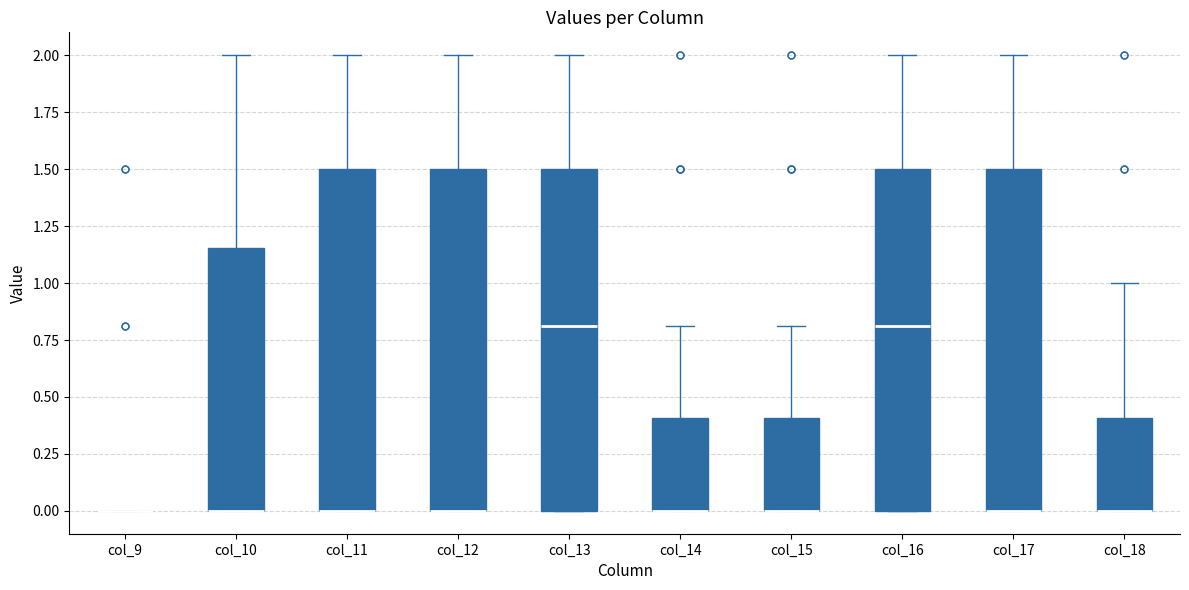

Reading left to right, transcribe this box plot: for each box, give where its median line is, the range the box spans, and where its two whiskers end, as read against the y-axis. The values are not printed on the chart, so give them approximately, as read against the axis.

col_9: box collapsed to a line at 0.00, whiskers 0.00 to 0.00
col_10: median 0.00 (drawn on the box's lower edge), box 0.00 to 1.15, whiskers 0.00 to 2.00
col_11: median 0.00 (drawn on the box's lower edge), box 0.00 to 1.50, whiskers 0.00 to 2.00
col_12: median 0.00 (drawn on the box's lower edge), box 0.00 to 1.50, whiskers 0.00 to 2.00
col_13: median 0.80, box 0.00 to 1.50, whiskers 0.00 to 2.00
col_14: median 0.00 (drawn on the box's lower edge), box 0.00 to 0.40, whiskers 0.00 to 0.80
col_15: median 0.00 (drawn on the box's lower edge), box 0.00 to 0.40, whiskers 0.00 to 0.80
col_16: median 0.80, box 0.00 to 1.50, whiskers 0.00 to 2.00
col_17: median 0.00 (drawn on the box's lower edge), box 0.00 to 1.50, whiskers 0.00 to 2.00
col_18: median 0.00 (drawn on the box's lower edge), box 0.00 to 0.40, whiskers 0.00 to 1.00